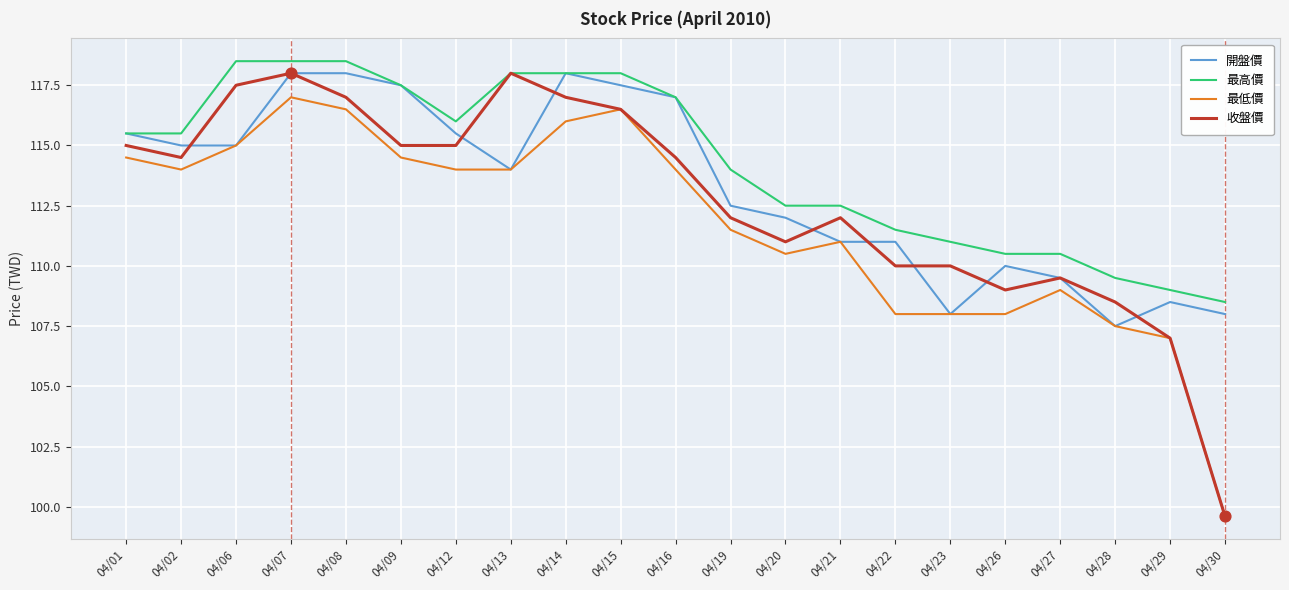

Is the value of 最高價 at 04/26 greater than the value of 收盤價 at 04/09?

No